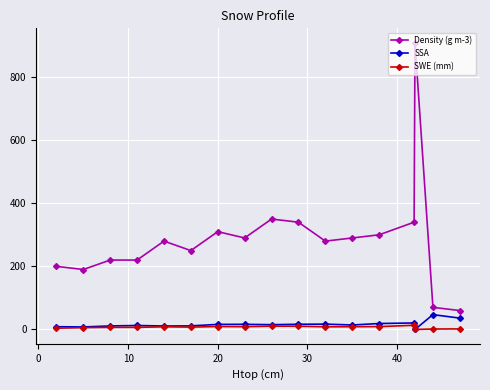

What is the maximum value for SSA?

47.0